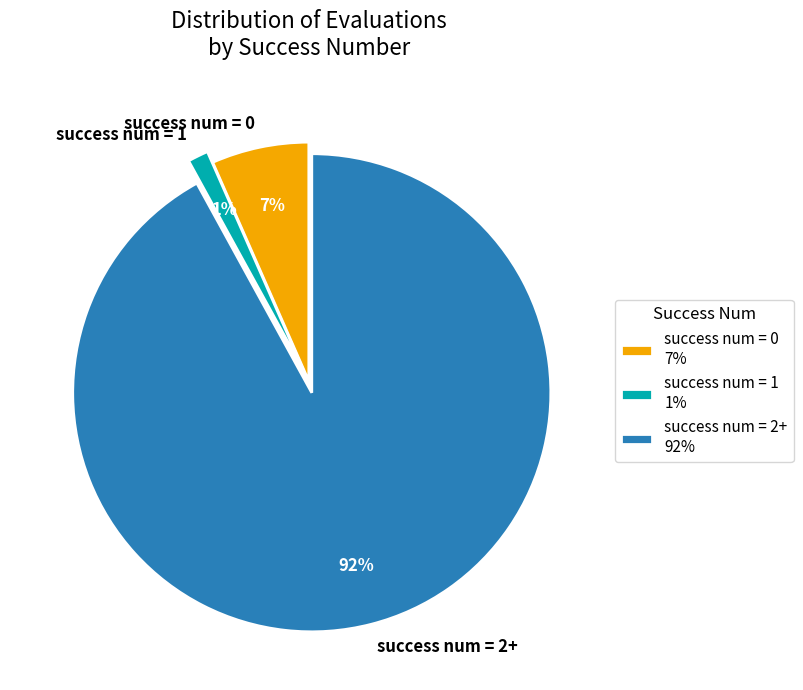

Which has a higher value, success num = 0 or success num = 1?

success num = 0